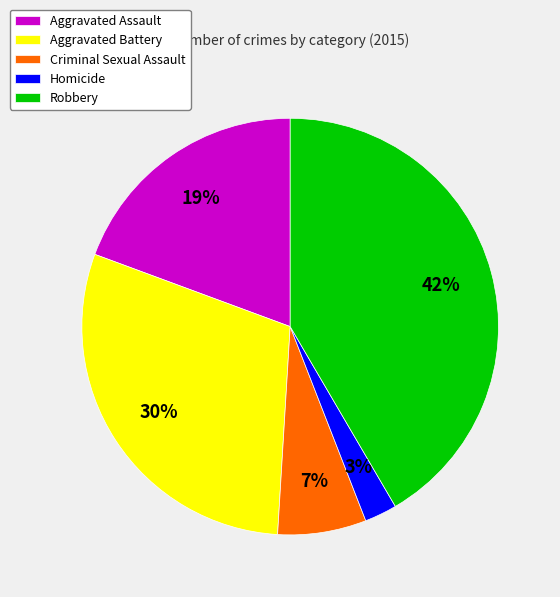

How many slices are in this pie chart?

5